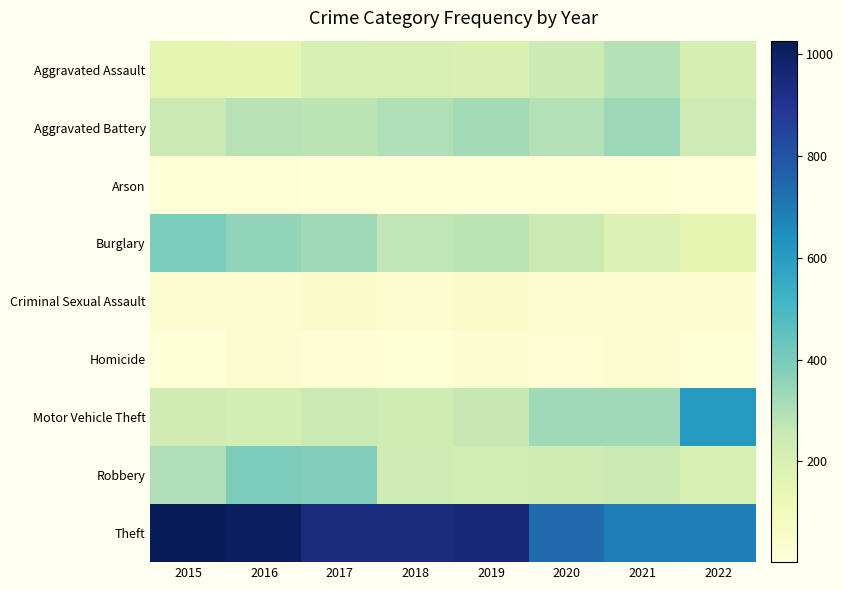

Reading left to right, extract all data points from this chart.

Aggravated Assault: 2015=160	2016=154	2017=207	2018=206	2019=197	2020=242	2021=292	2022=212
Aggravated Battery: 2015=246	2016=288	2017=277	2018=297	2019=321	2020=294	2021=336	2022=235
Arson: 2015=11	2016=13	2017=9	2018=9	2019=8	2020=20	2021=14	2022=2
Burglary: 2015=393	2016=352	2017=327	2018=273	2019=281	2020=245	2021=185	2022=161
Criminal Sexual Assault: 2015=34	2016=43	2017=47	2018=40	2019=51	2020=36	2021=33	2022=37
Homicide: 2015=17	2016=29	2017=24	2018=15	2019=27	2020=24	2021=37	2022=18
Motor Vehicle Theft: 2015=228	2016=218	2017=243	2018=232	2019=260	2020=328	2021=329	2022=611
Robbery: 2015=297	2016=394	2017=381	2018=237	2019=224	2020=233	2021=244	2022=207
Theft: 2015=1027	2016=1009	2017=941	2018=941	2019=959	2020=736	2021=691	2022=690